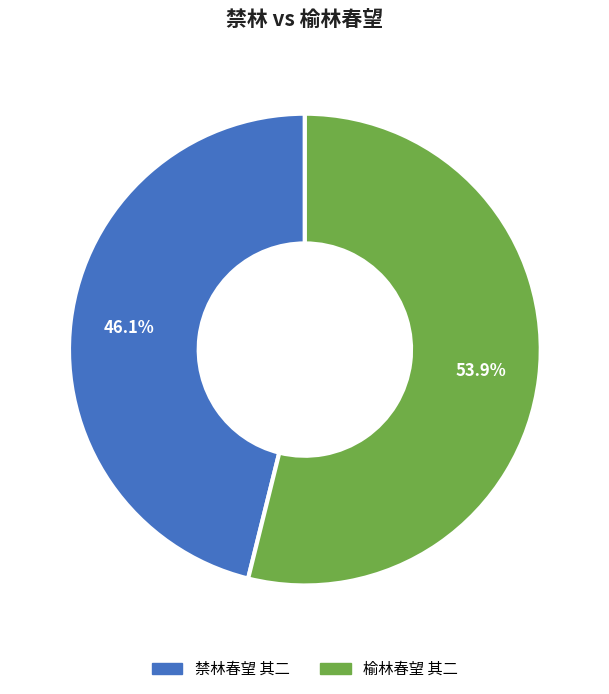

Is the sum of 禁林春望 其二 and 榆林春望 其二 greater than half?

Yes